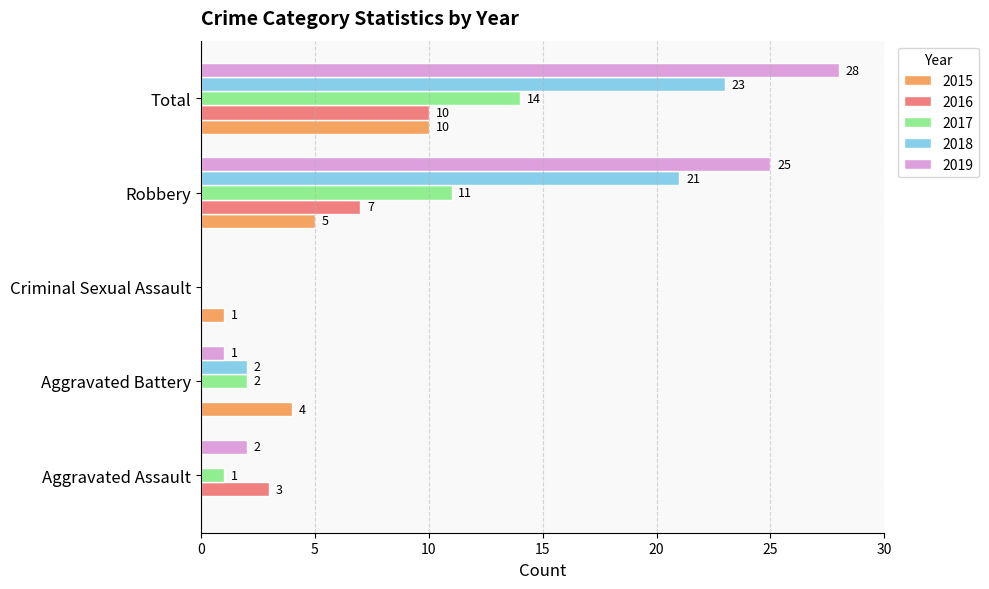

True or false: 2017 has a value of 2 at Aggravated Battery.

True